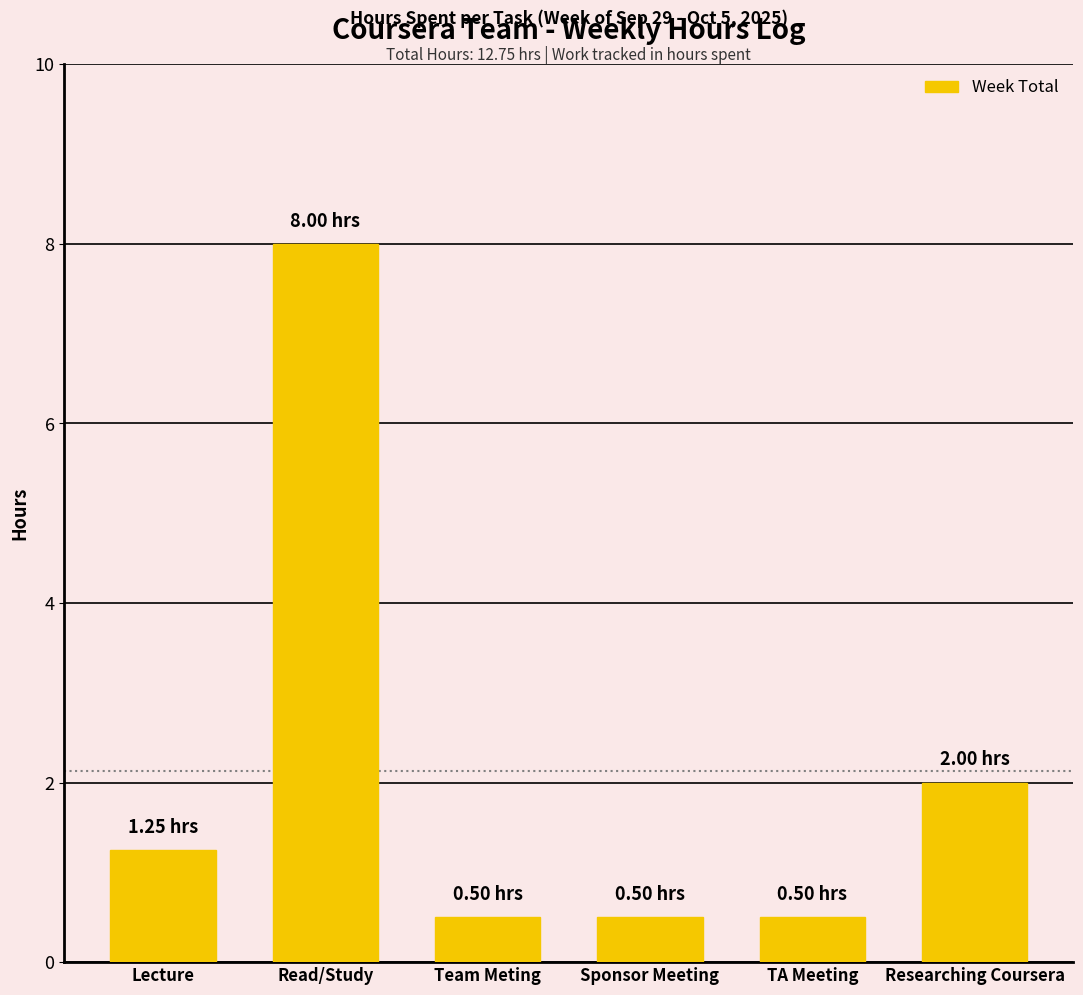

Between Researching Coursera and Read/Study, which is larger?

Read/Study